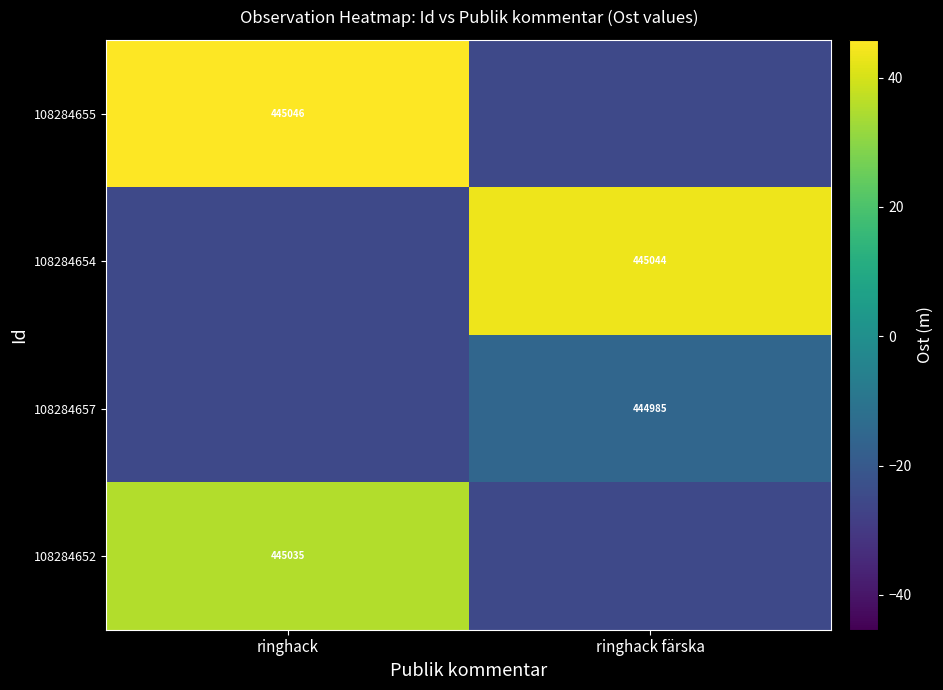

Which has a higher value, ringhack färska or ringhack?

ringhack